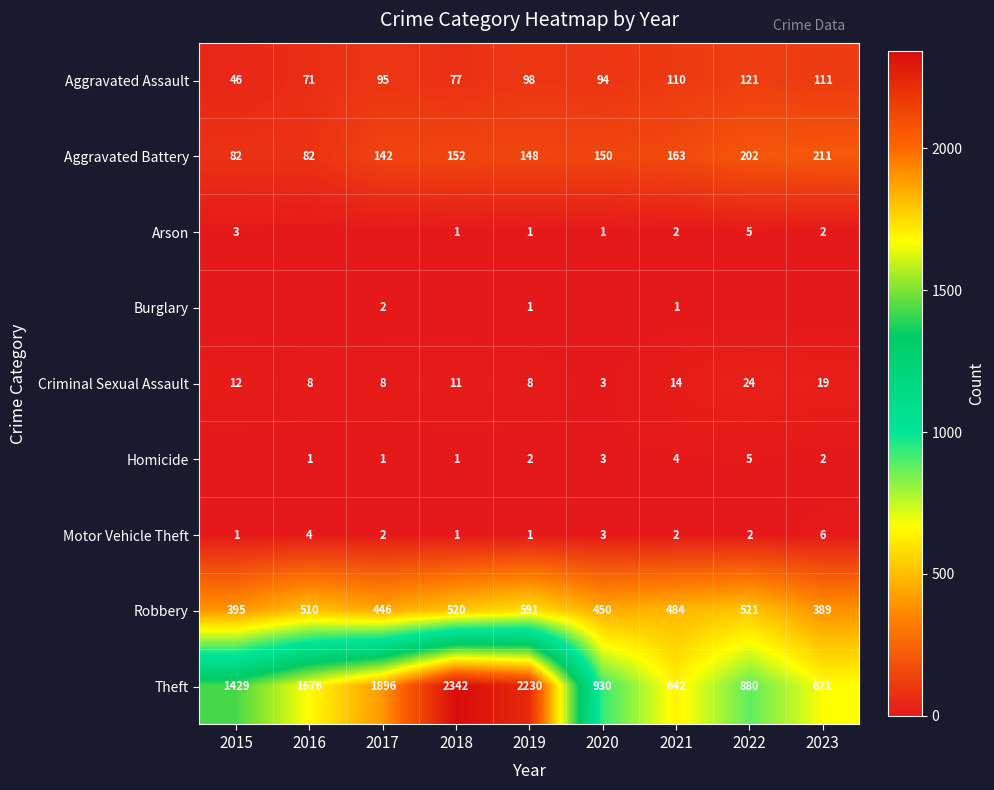

How many series are shown in this chart?

9